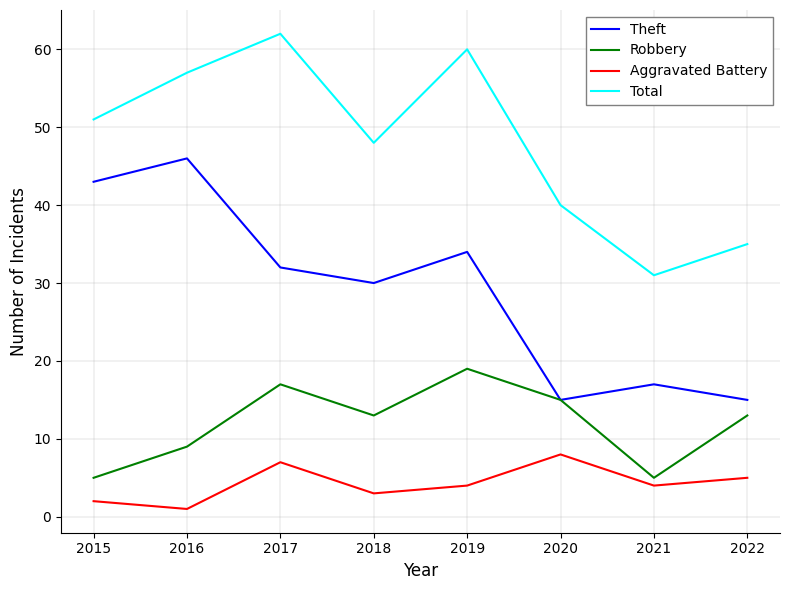

Reading right to left, what are all the values shown in this chart?

Theft: 15	17	15	34	30	32	46	43
Robbery: 13	5	15	19	13	17	9	5
Aggravated Battery: 5	4	8	4	3	7	1	2
Total: 35	31	40	60	48	62	57	51